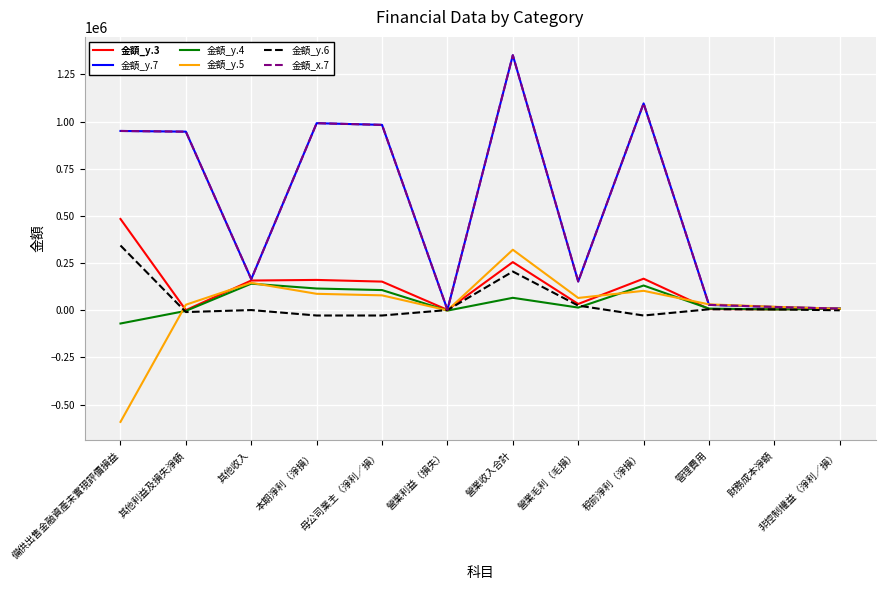

What are all the series names shown in the legend?

金額_y.3, 金額_y.7, 金額_y.4, 金額_y.5, 金額_y.6, 金額_x.7